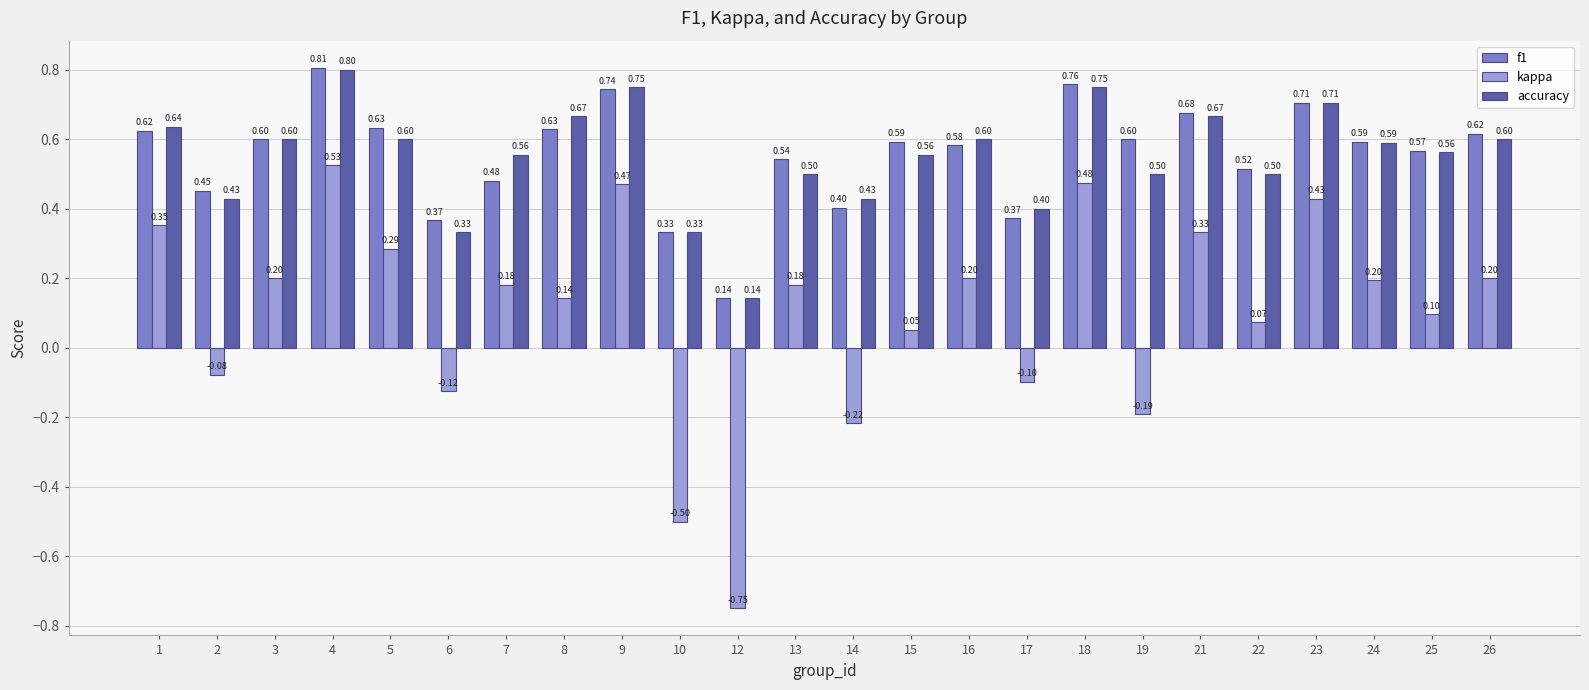

What is the average value of the f1 series?

0.6